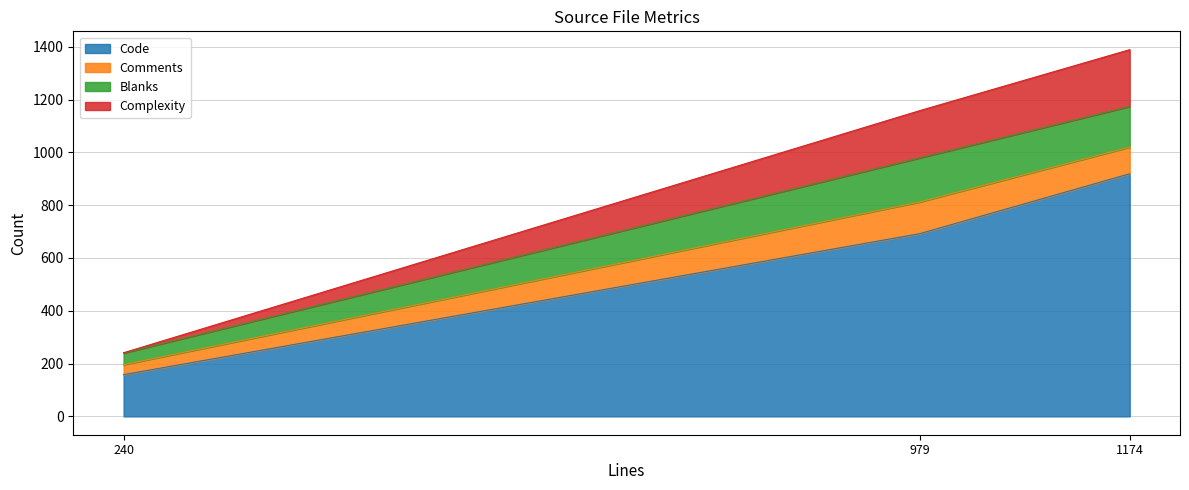

At which label is Code closest to 538?

979